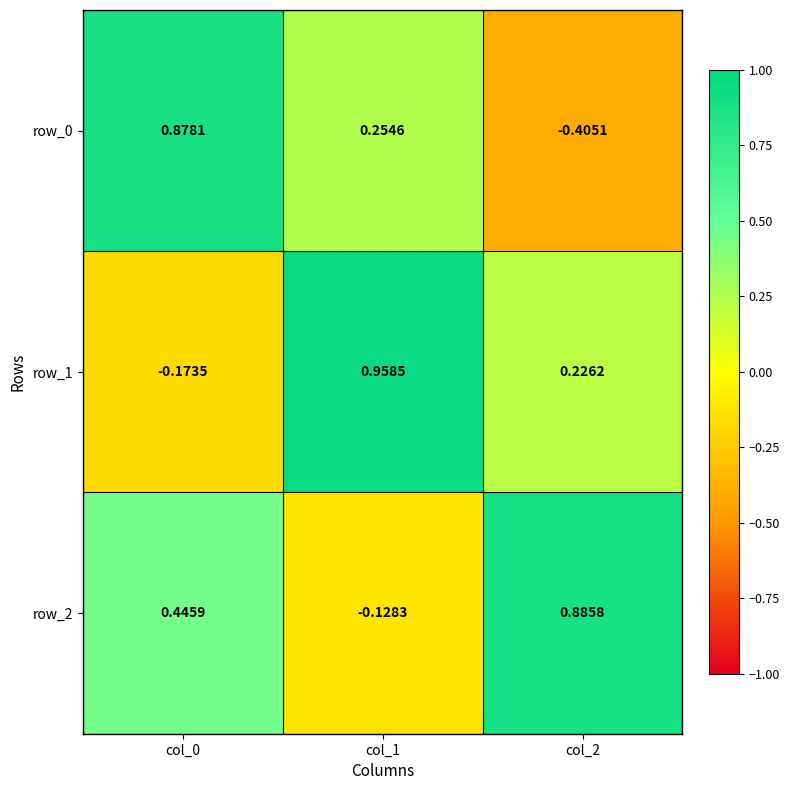

Is the value of row_2 at col_0 greater than the value of row_1 at col_0?

Yes